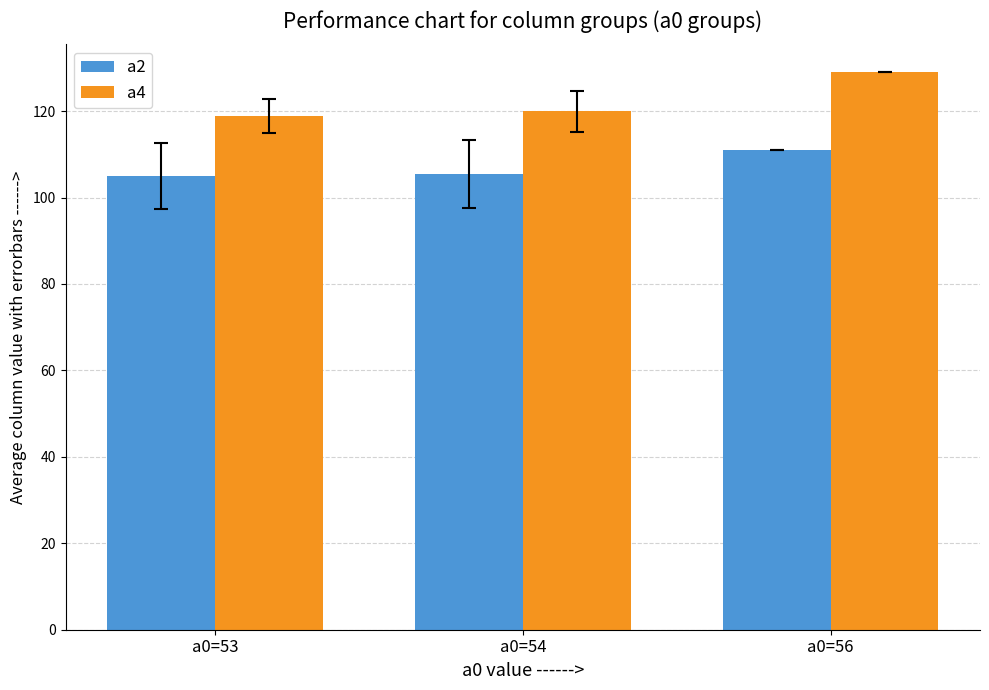

What is the sum of all a4 values?

367.8